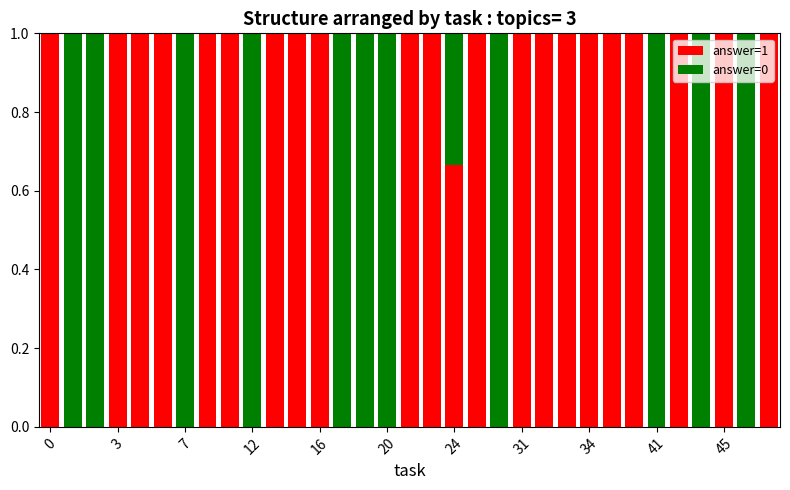

What is the maximum value for answer=1?

1.0